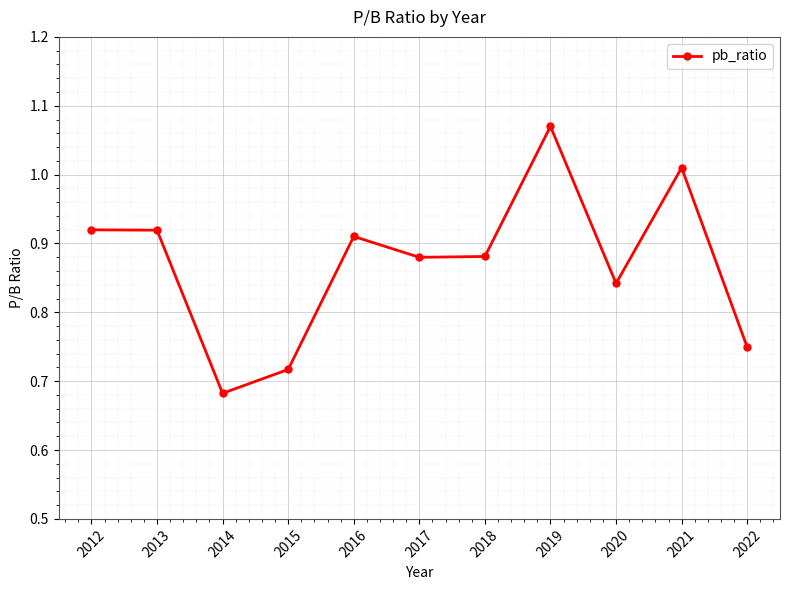

Rank the categories by value from lowest to highest.

2014, 2015, 2022, 2020, 2017, 2018, 2016, 2013, 2012, 2021, 2019